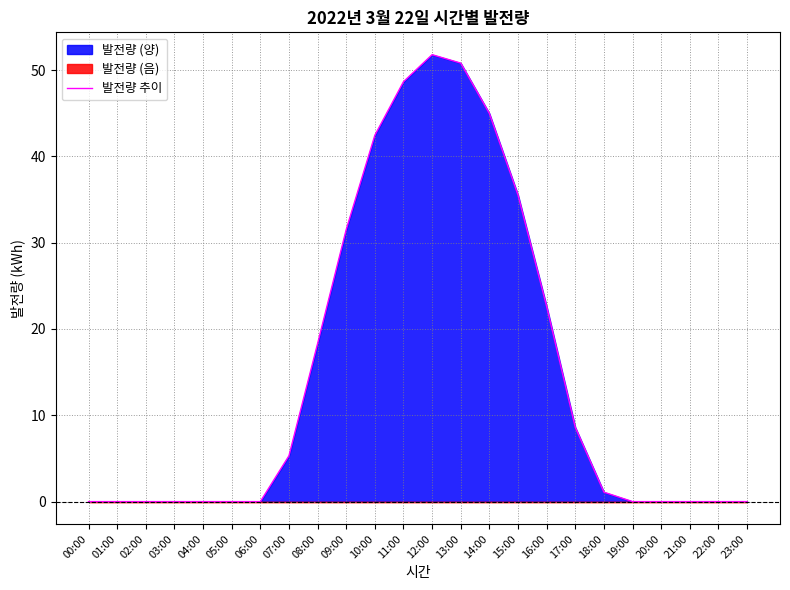

Is it true that the value at 02:00 is 0.0?

True